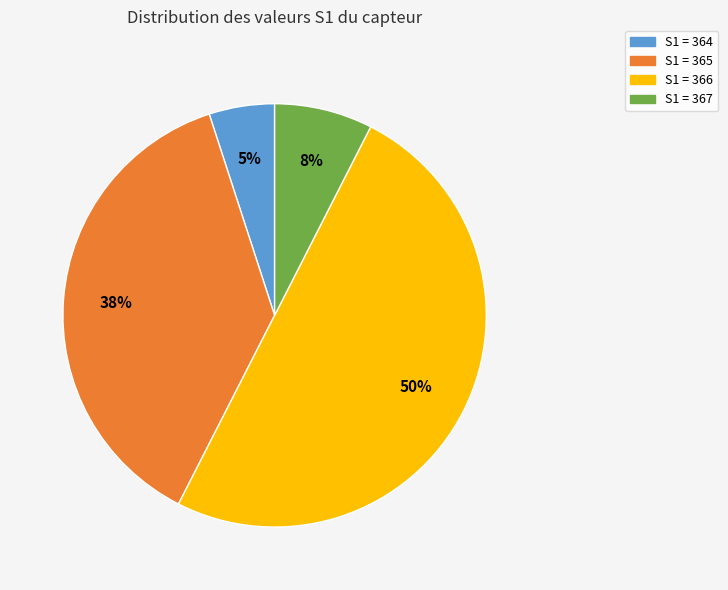

To the nearest percent, what is the average slice percentage?

25%